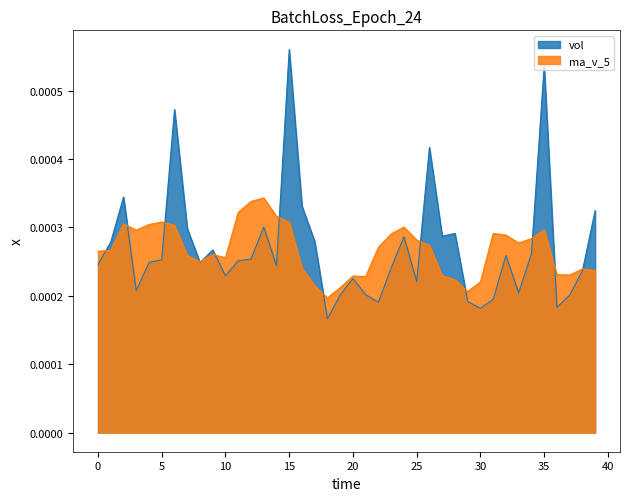

True or false: vol has a value of 0.0 at 9.

True